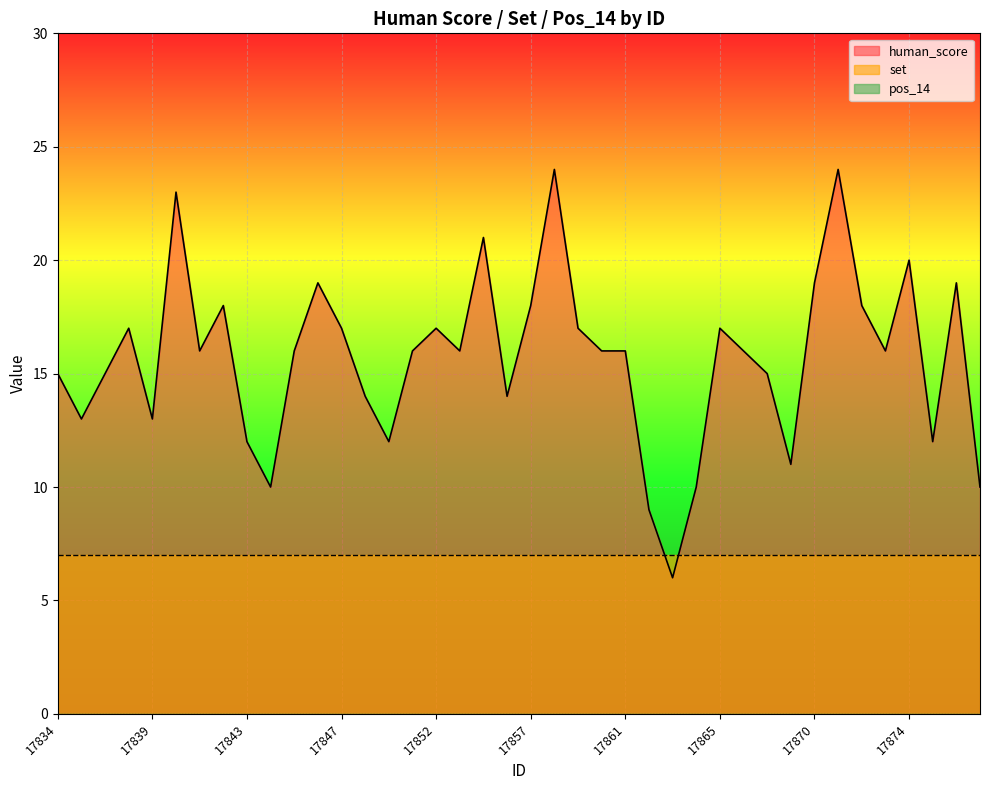

What are all the series names shown in the legend?

human_score, set, pos_14